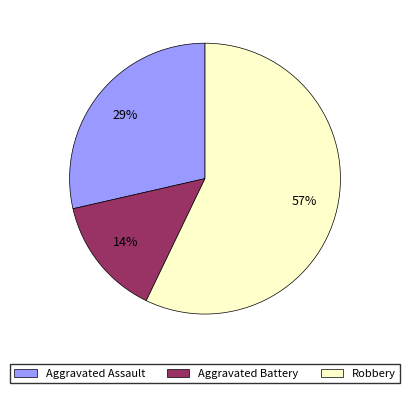

The Robbery slice represents 72% of the pie. True or false?

False